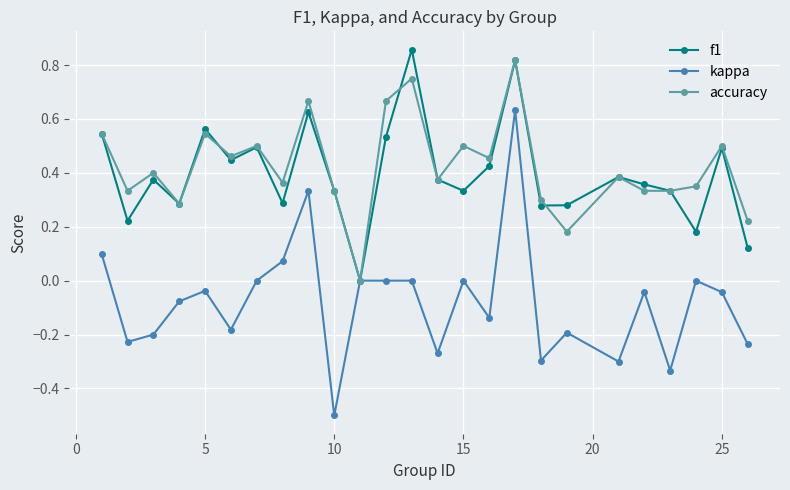

What is the smallest value displayed?

-0.5